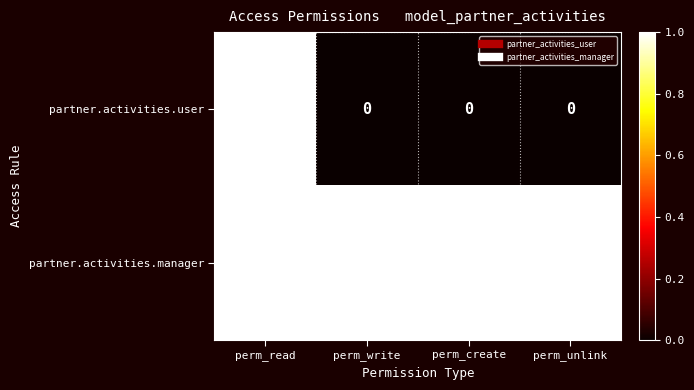

Reading left to right, list all the values displayed in this chart.

partner.activities.user: perm_read=1	perm_write=0	perm_create=0	perm_unlink=0
partner.activities.manager: perm_read=1	perm_write=1	perm_create=1	perm_unlink=1